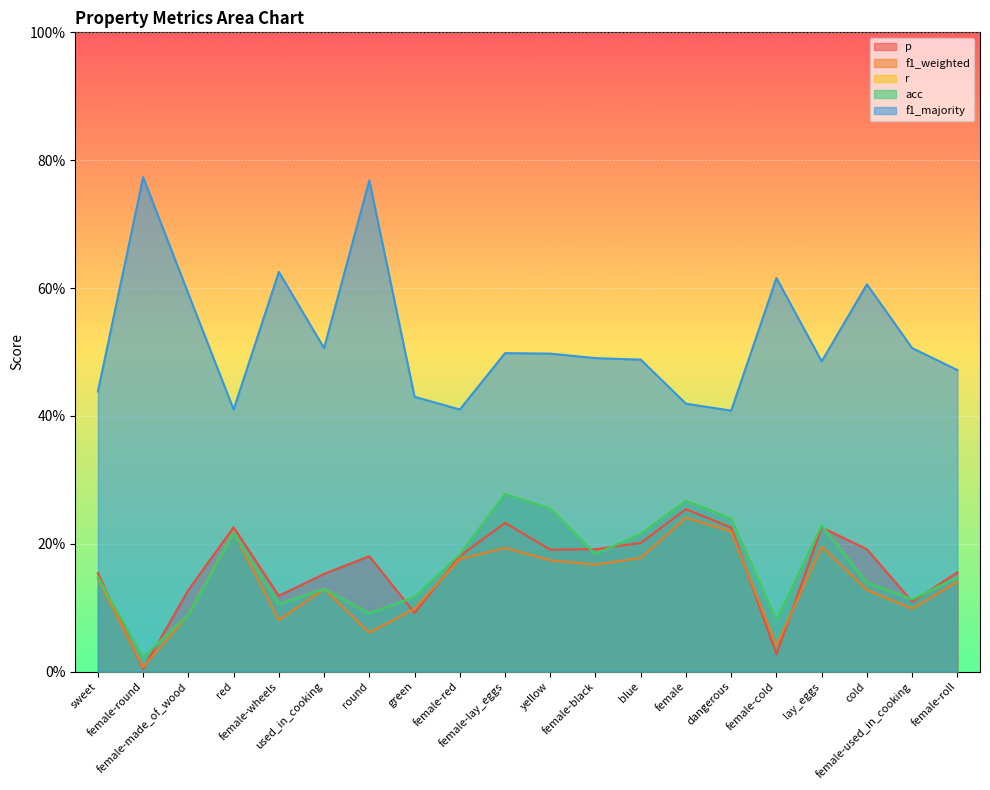

What position from the left is used_in_cooking?

6